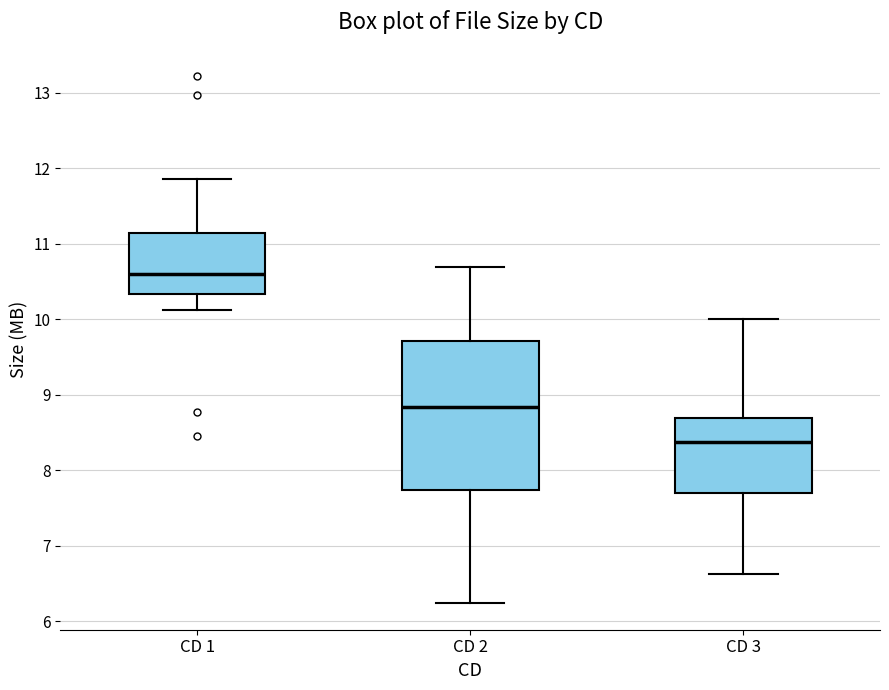

Reading left to right, read every box against the y-axis: the position of its median line, the range the box covers, and the ends of its whiskers. The values are not printed on the chart, so give them approximately, as read against the axis.

CD 1: median 10.6, box 10.3 to 11.1, whiskers 10.1 to 11.9
CD 2: median 8.8, box 7.7 to 9.7, whiskers 6.2 to 10.7
CD 3: median 8.4, box 7.7 to 8.7, whiskers 6.6 to 10.0